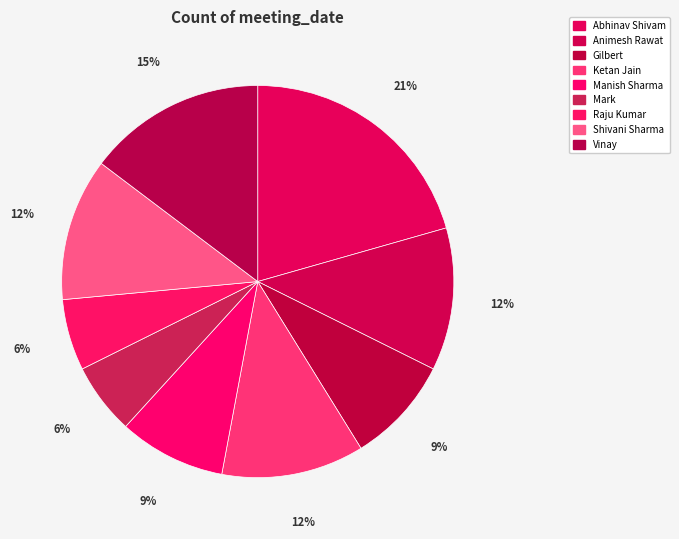

Count the number of slices in the pie.

9